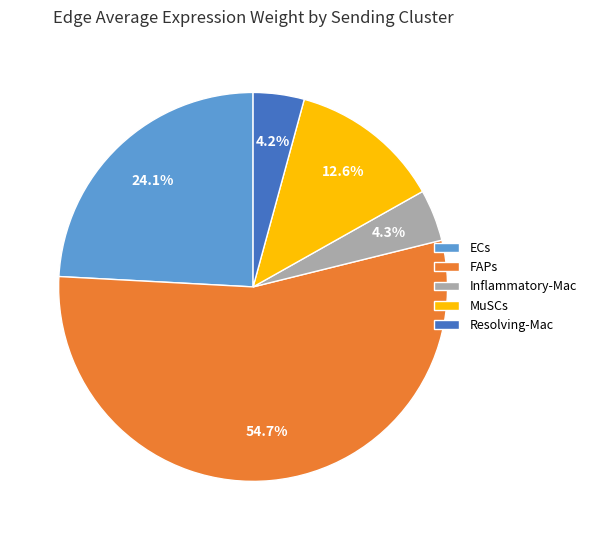

What is the largest slice in the pie chart?

FAPs